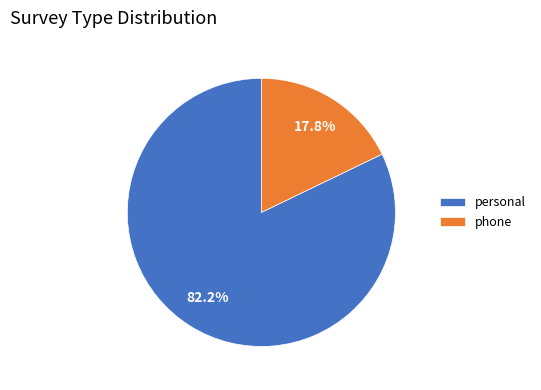

Which slice represents more than half of the pie?

personal